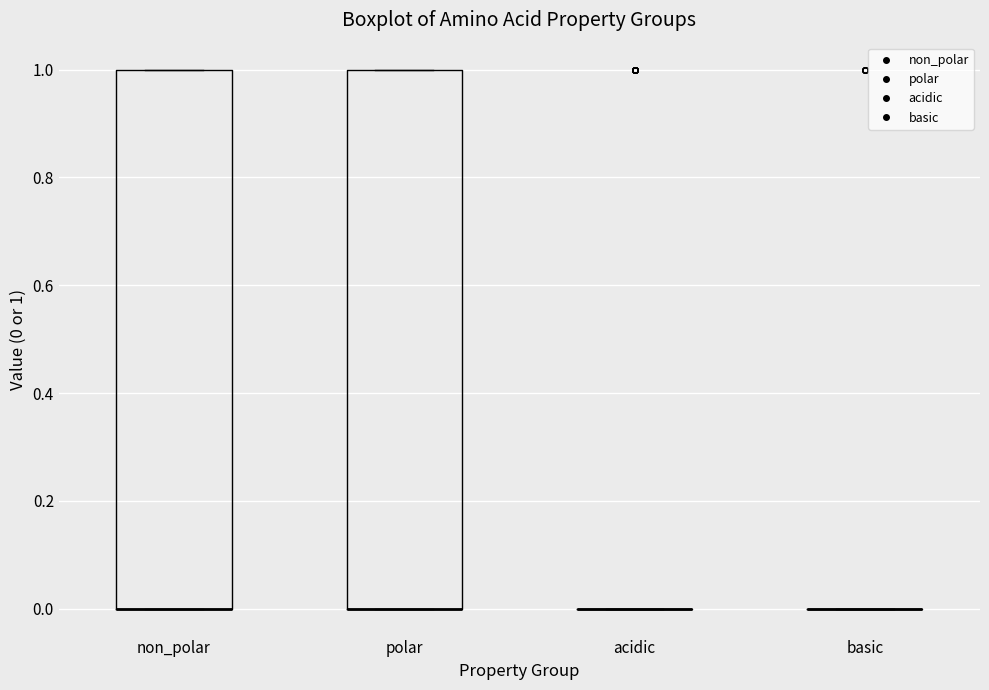

Reading left to right, read every box against the y-axis: the position of its median line, the range the box covers, and the ends of its whiskers. The values are not printed on the chart, so give them approximately, as read against the axis.

non_polar: median 0 (drawn on the box's lower edge), box 0 to 1, whiskers 0 to 1
polar: median 0 (drawn on the box's lower edge), box 0 to 1, whiskers 0 to 1
acidic: box collapsed to a line at 0, whiskers 0 to 0
basic: box collapsed to a line at 0, whiskers 0 to 0